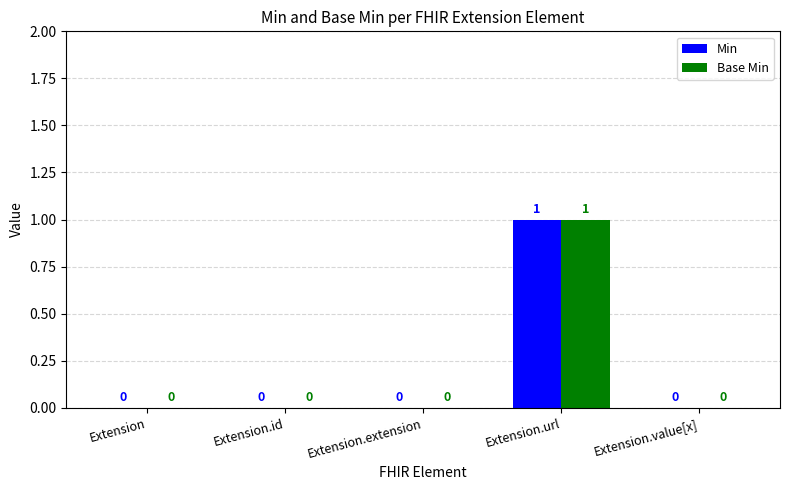

Reading left to right, list all the values displayed in this chart.

Min: Extension=0	Extension.id=0	Extension.extension=0	Extension.url=1	Extension.value[x]=0
Base Min: Extension=0	Extension.id=0	Extension.extension=0	Extension.url=1	Extension.value[x]=0